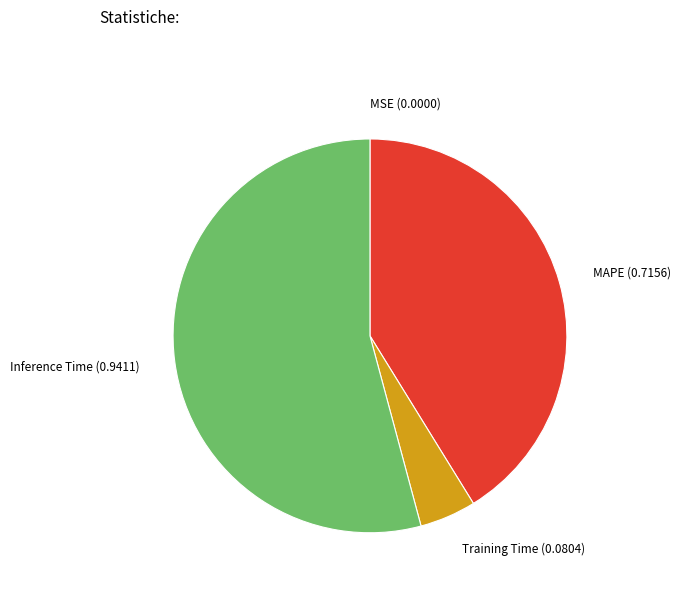

True or false: MAPE accounts for 41% of the total.

True